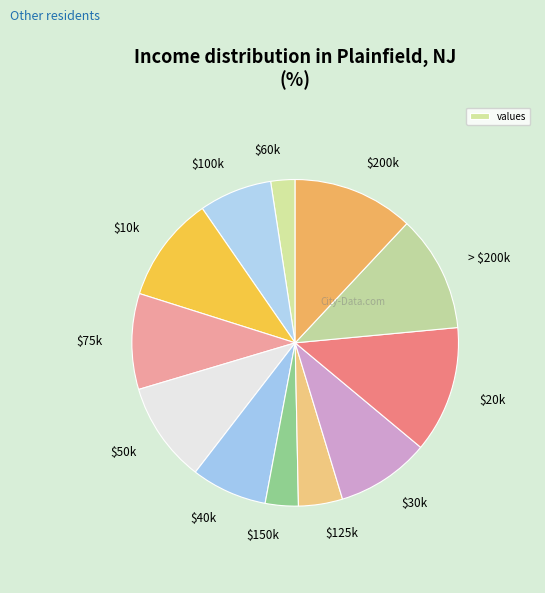

Is it true that $75k is 9% of the pie?

True